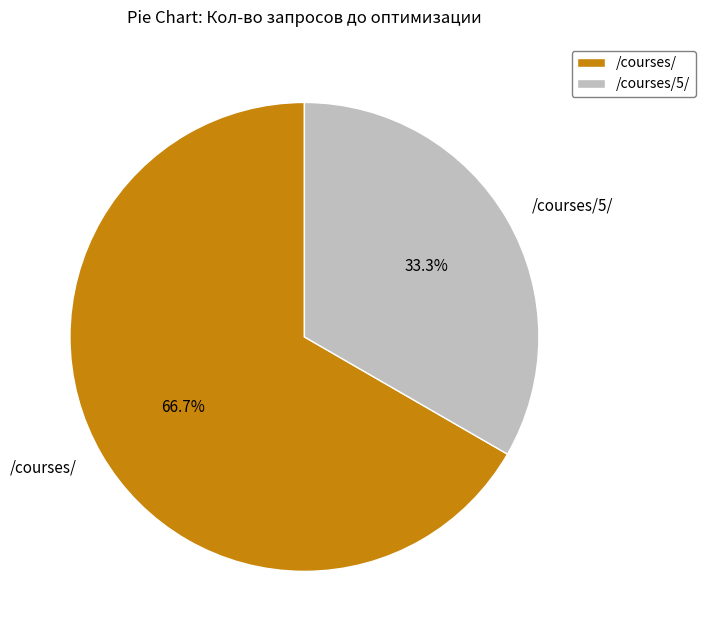

How much of the chart is everything except /courses/5/?

66.7%